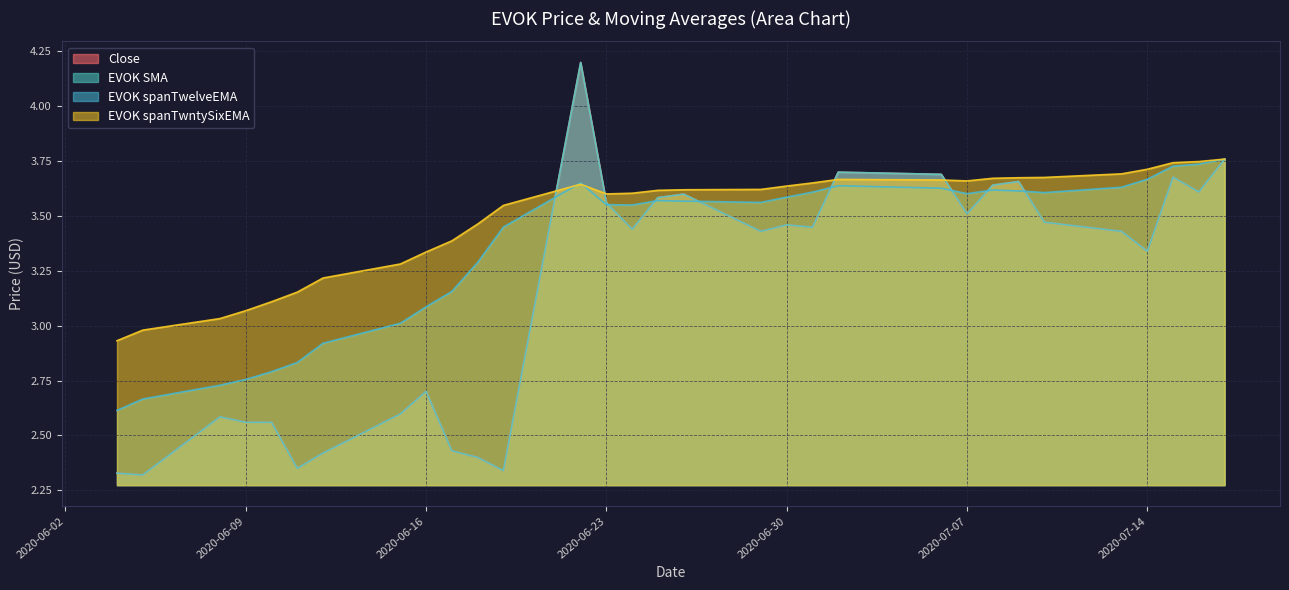

Does the chart have visible grid lines?

Yes